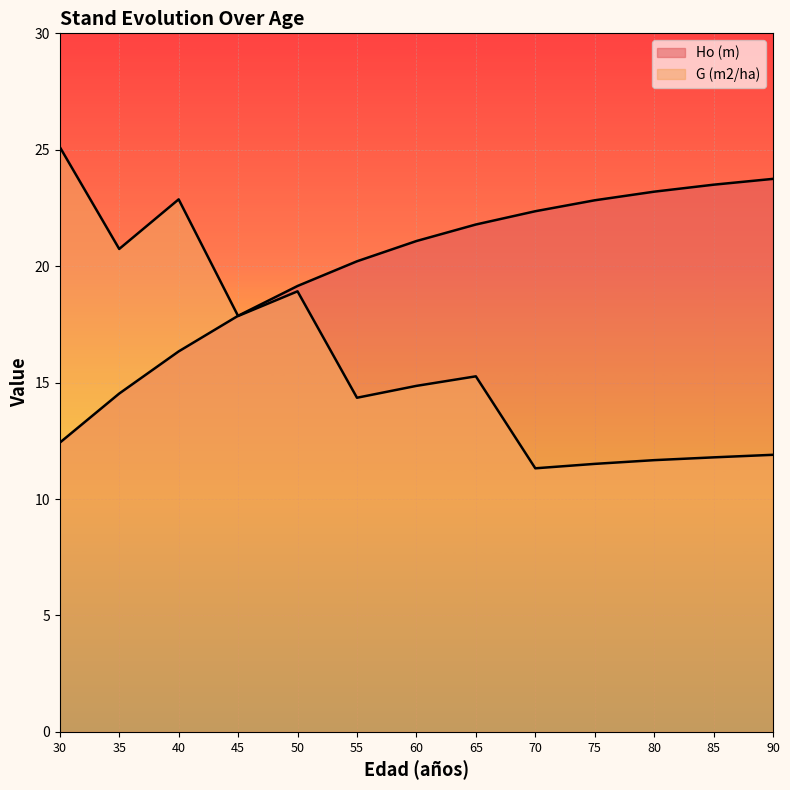

How many data points in G (m2/ha) are less than 14?

5